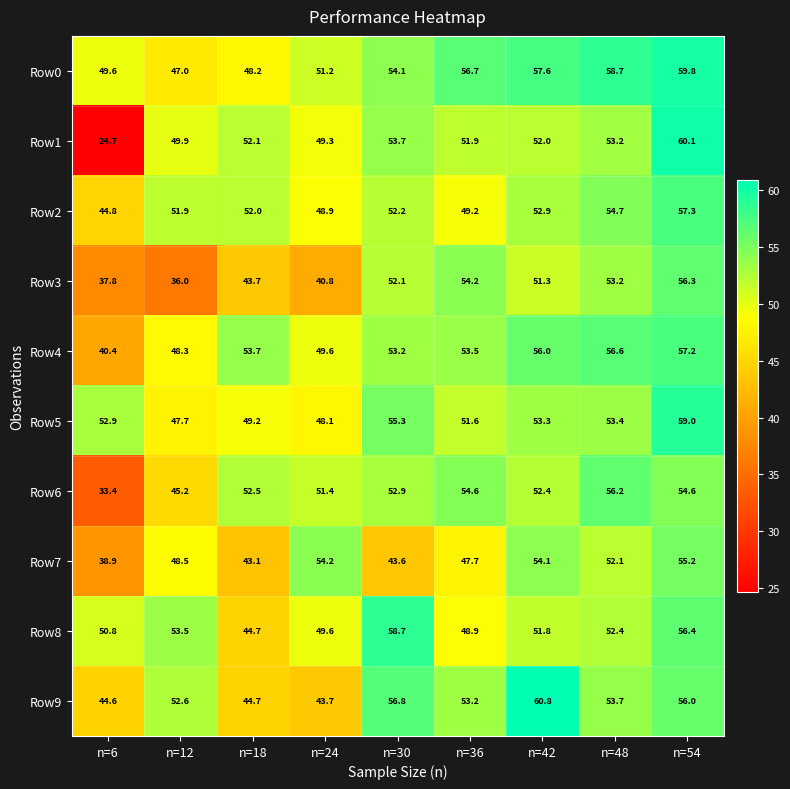

What is the difference between the second highest and second lowest values in the Row5 series?

7.2